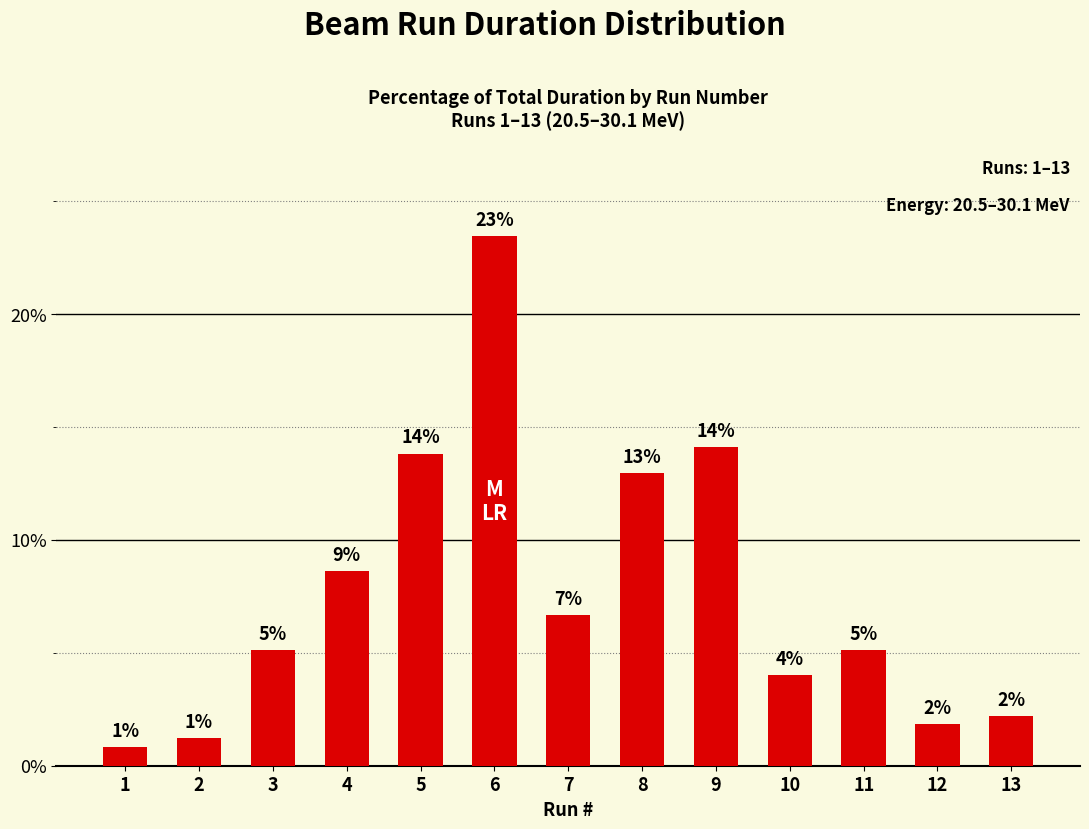

What is the change in value from 1 to 10?

+3.2